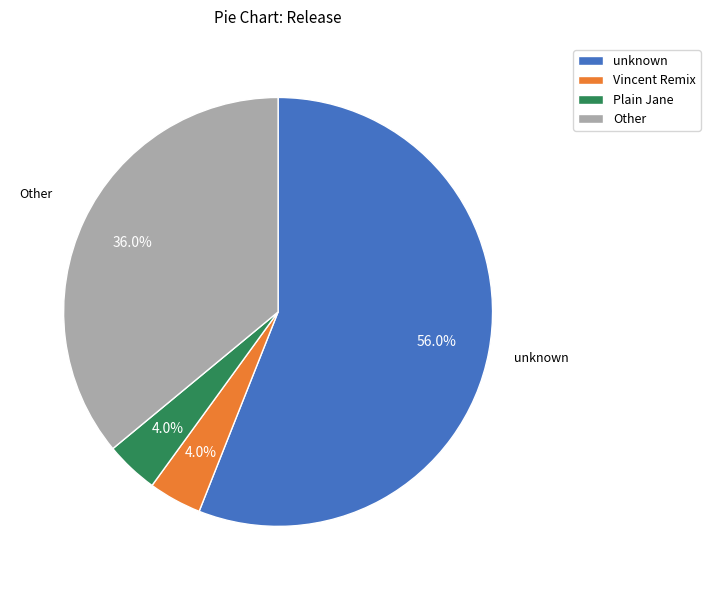

To the nearest percent, what is the average slice percentage?

25%